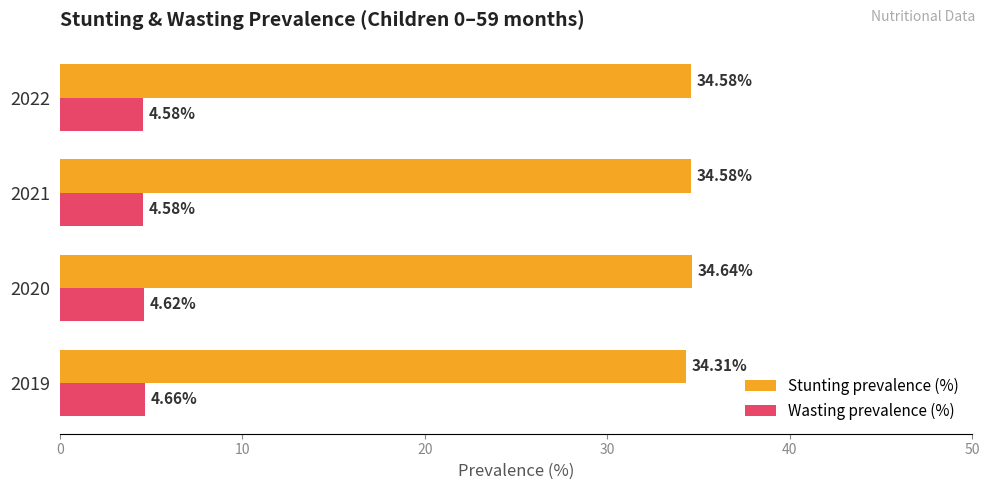

List the series in order of their peak value, lowest first.

Wasting prevalence (%), Stunting prevalence (%)